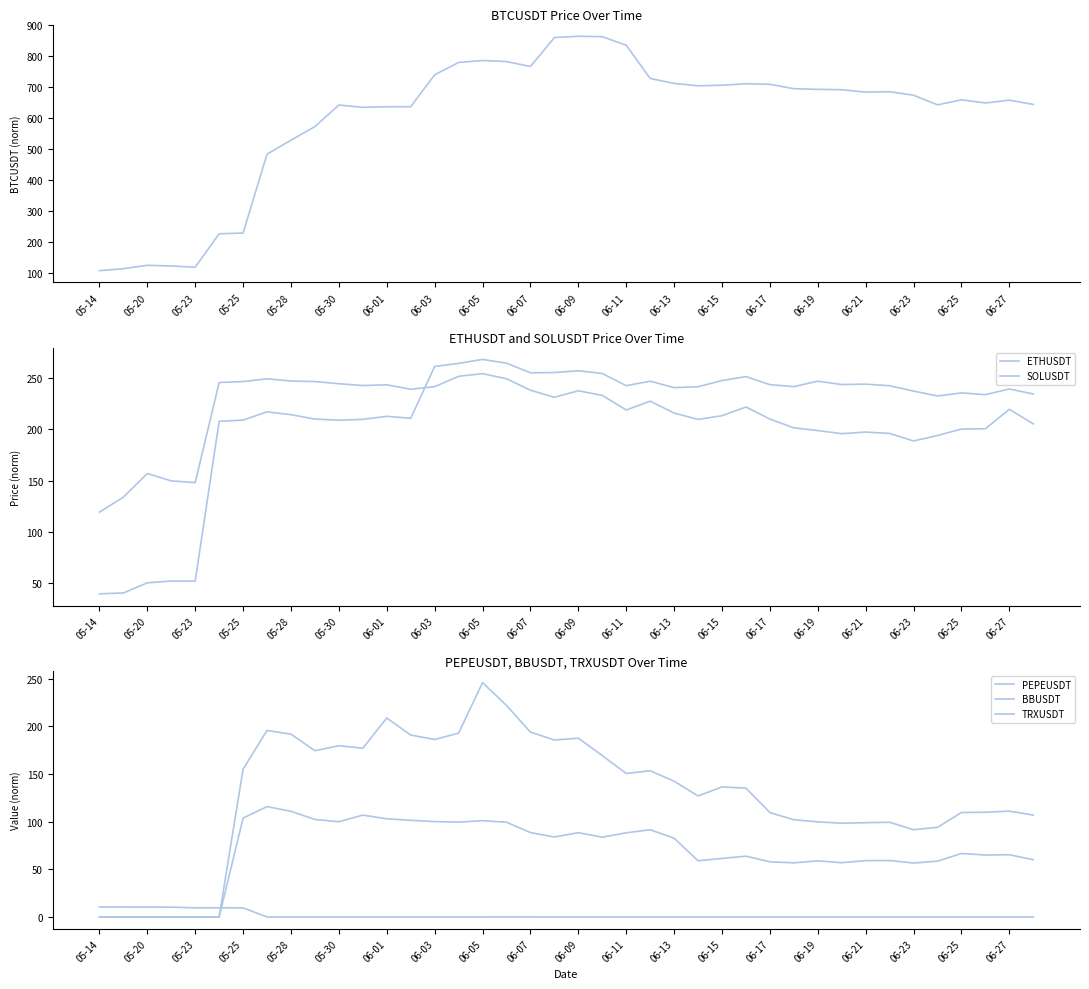

How many distinct data groups are displayed?

6